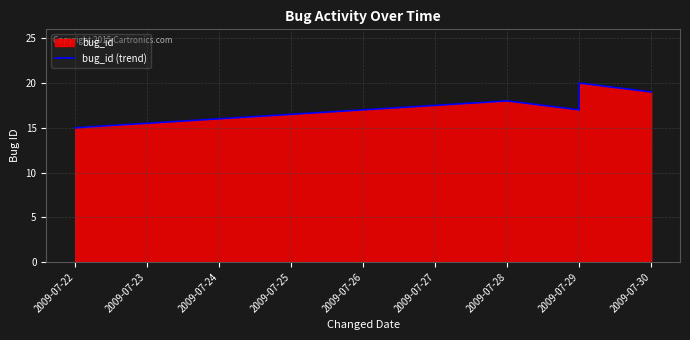

How many interior local valleys (lower than both neighbors) does the data have?

1